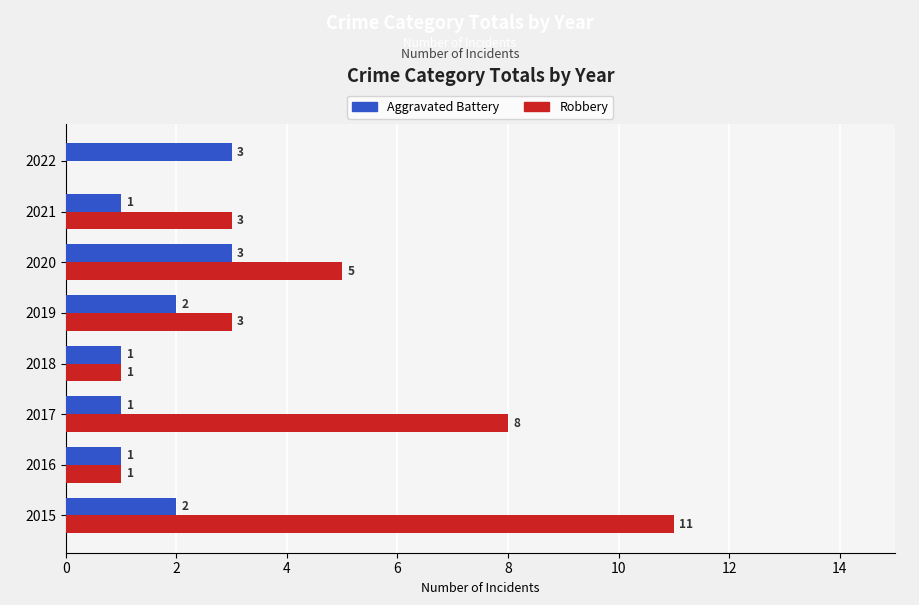

Count the number of categories in the chart.

8